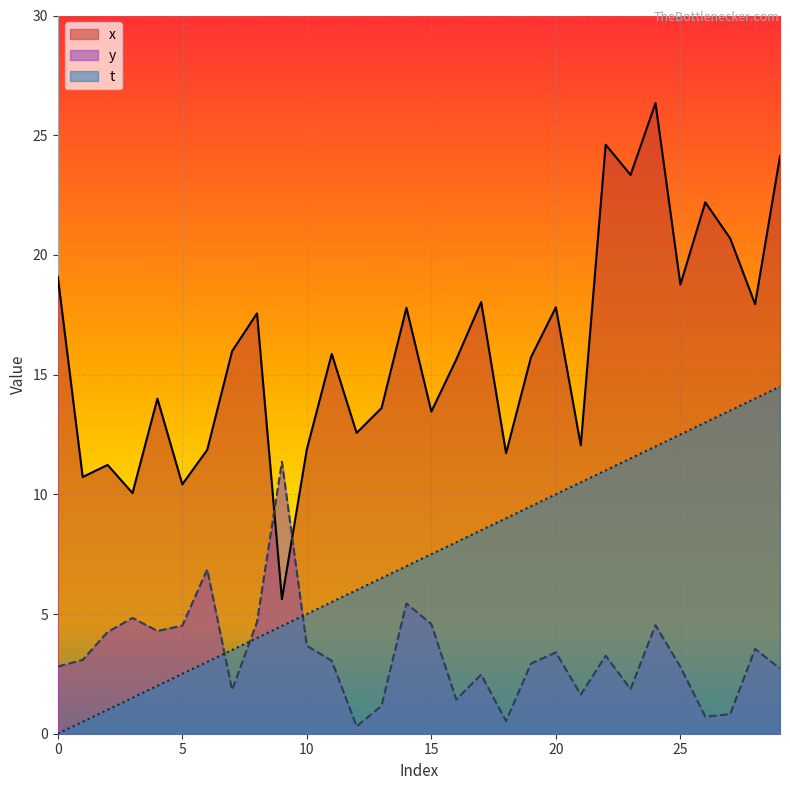

Count the number of categories in the chart.

30